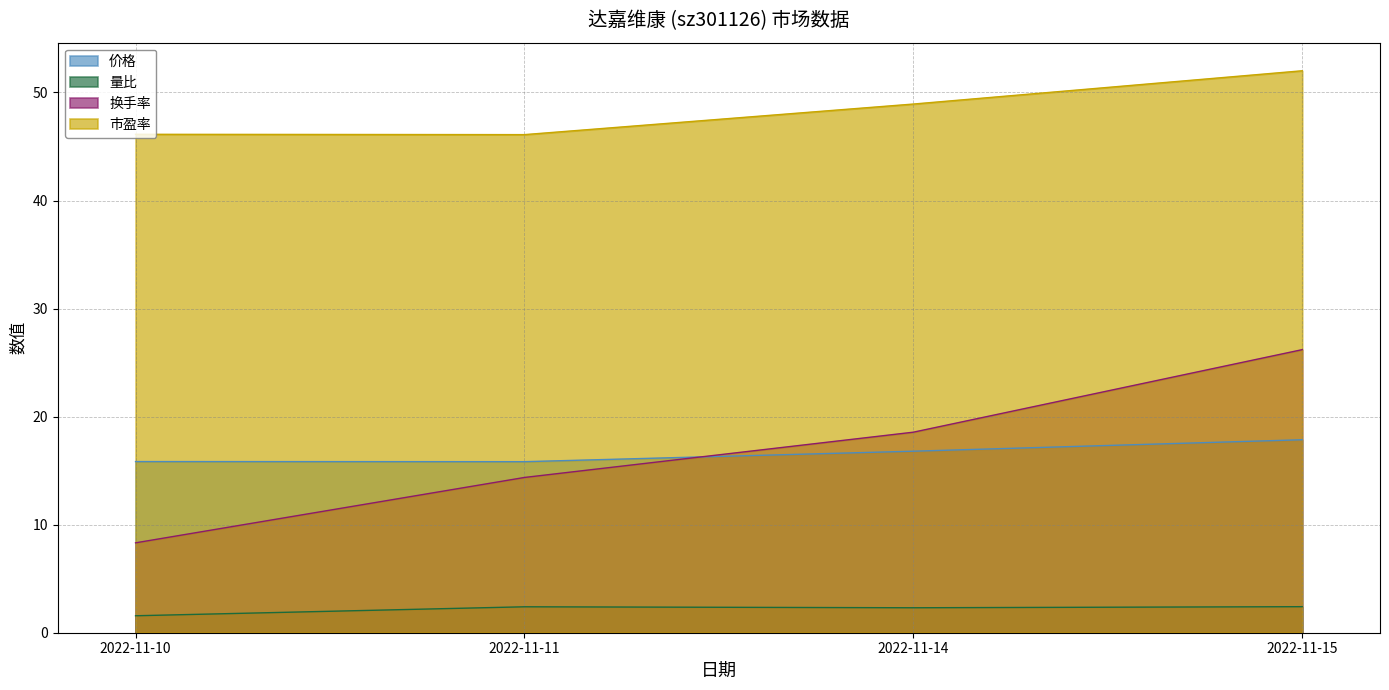

Does the chart have visible grid lines?

Yes